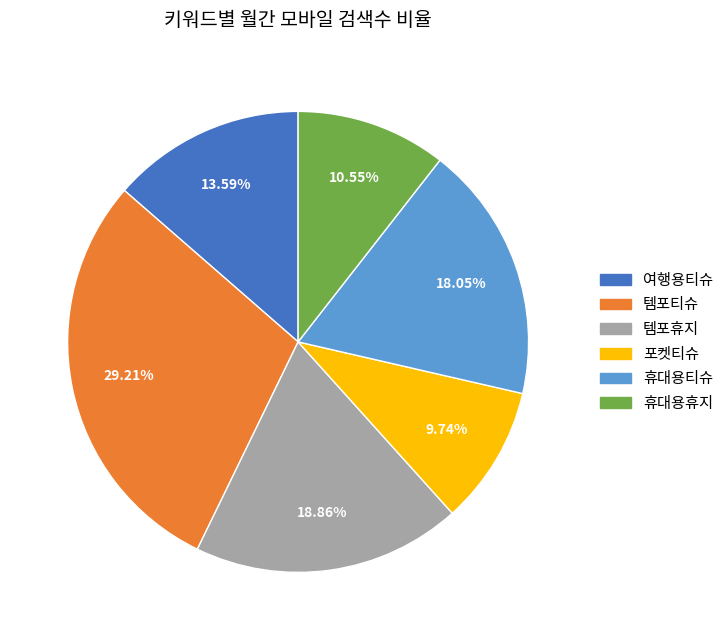

Which has a higher value, 템포휴지 or 여행용티슈?

템포휴지